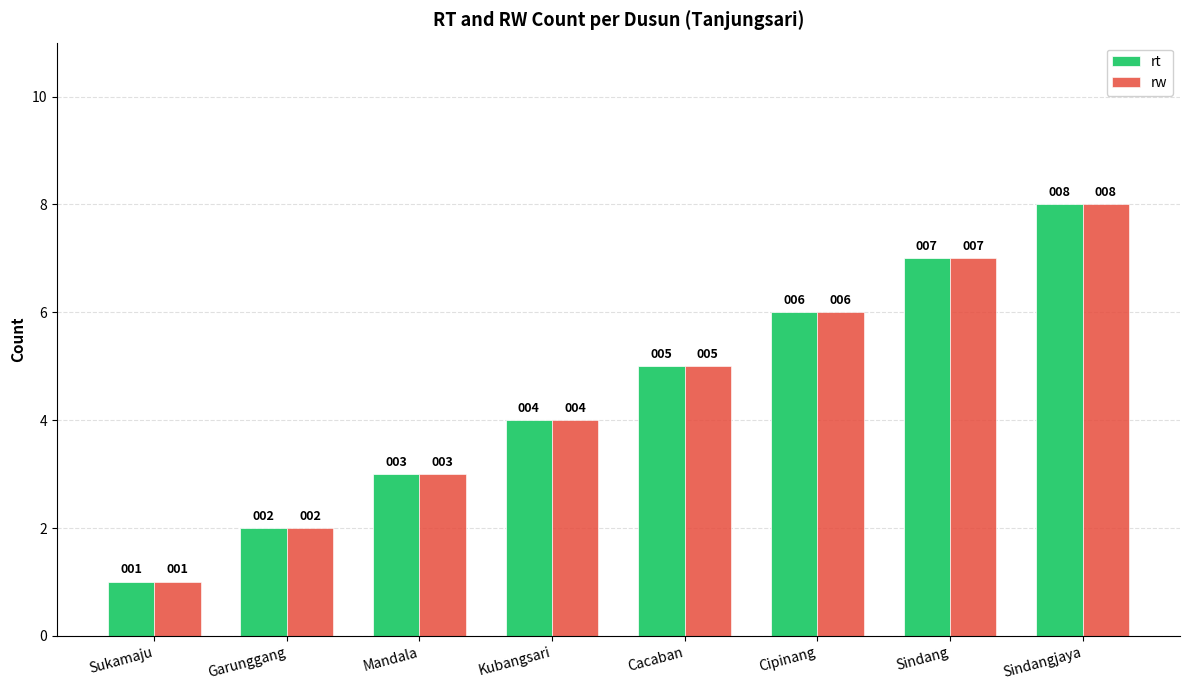

What is the label of the 8th bar from the right?

Sukamaju